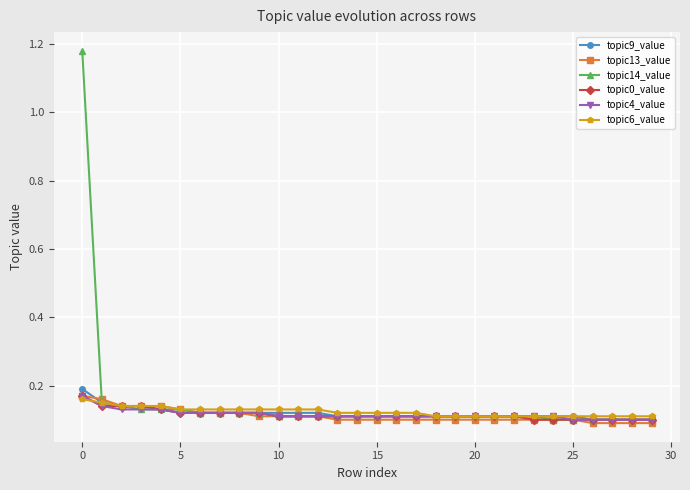

Which series has the widest spread of values?

topic14_value